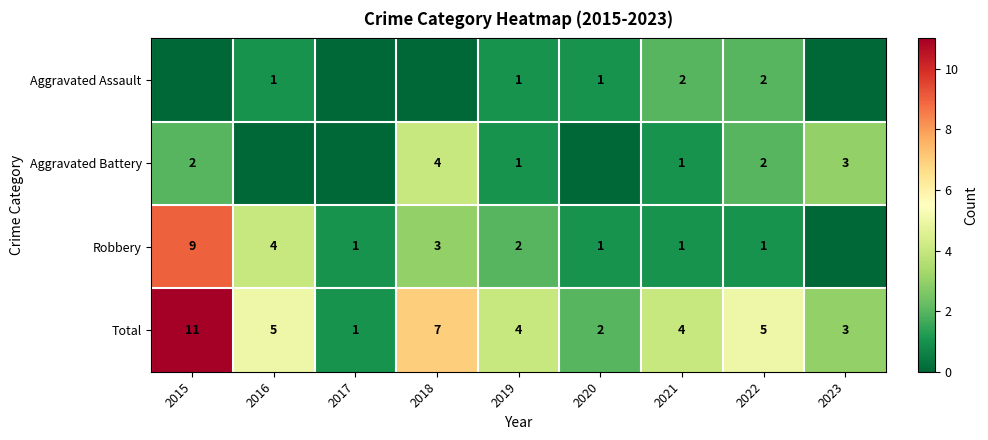

At which category is the sum across all series the highest?

2015